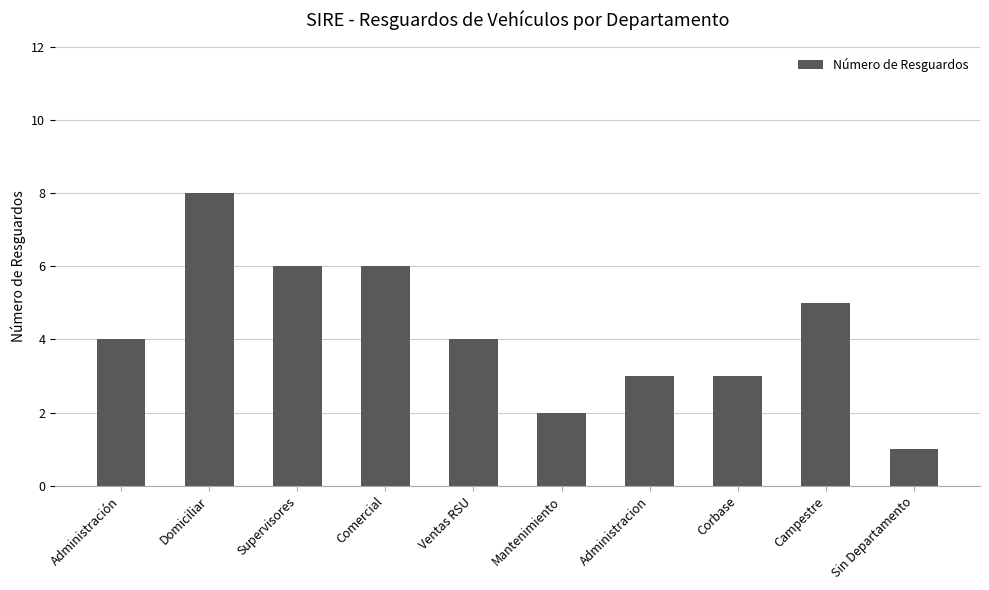

Which has a higher value, Administracion or Sin Departamento?

Administracion